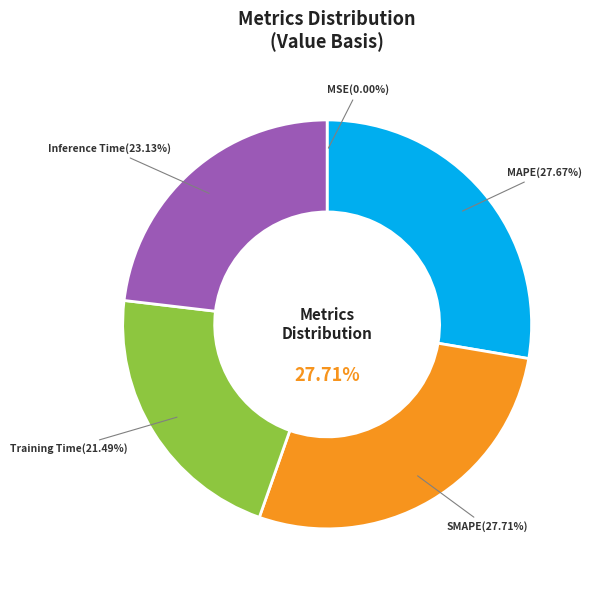

Is there a majority slice in this chart?

No